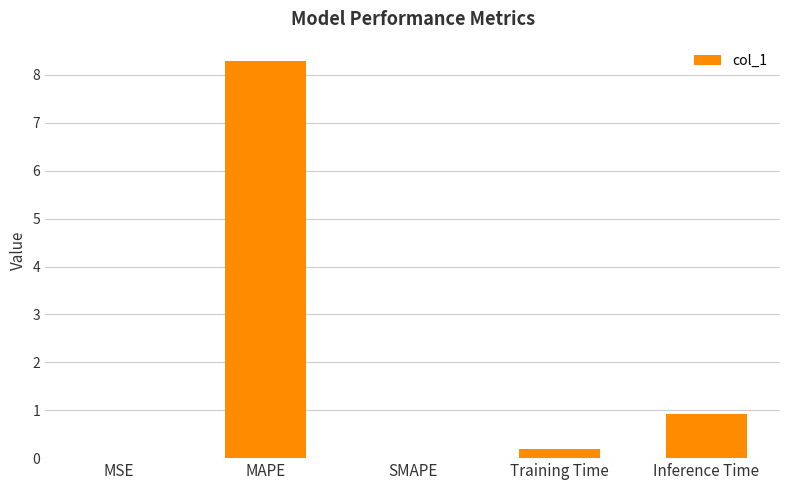

At which label is the value closest to 4?

Inference Time